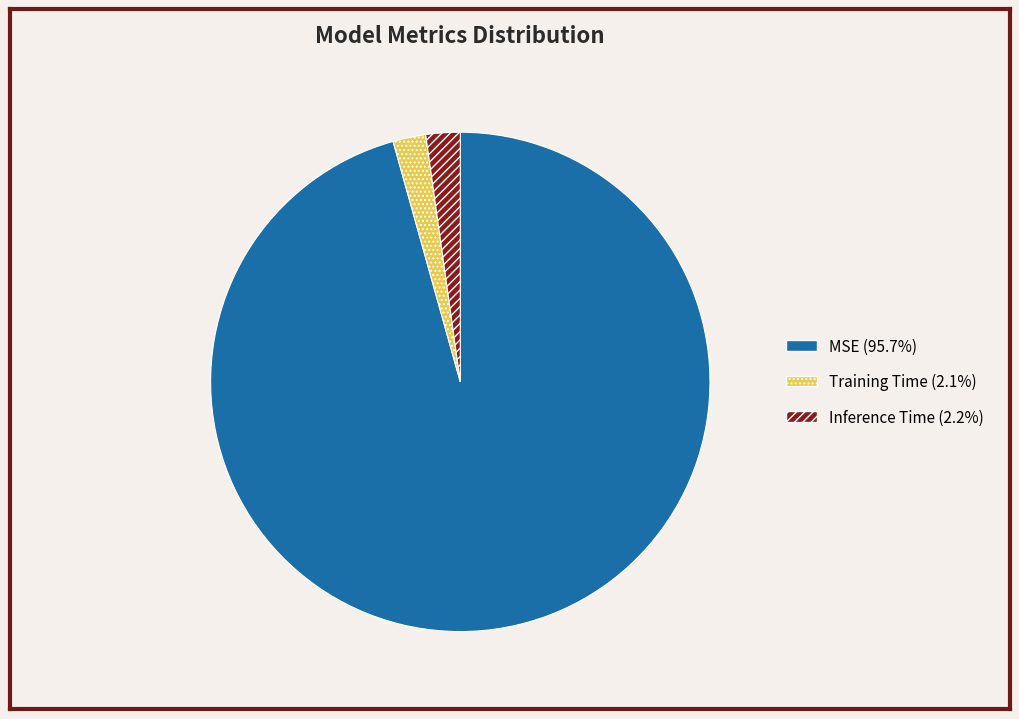

Is there a majority slice in this chart?

Yes